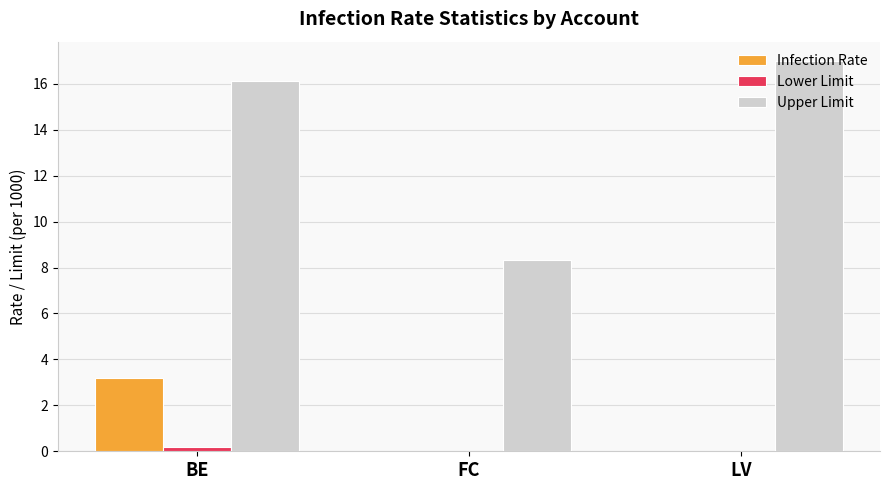

True or false: Infection Rate has a value of 0.0 at LV.

True